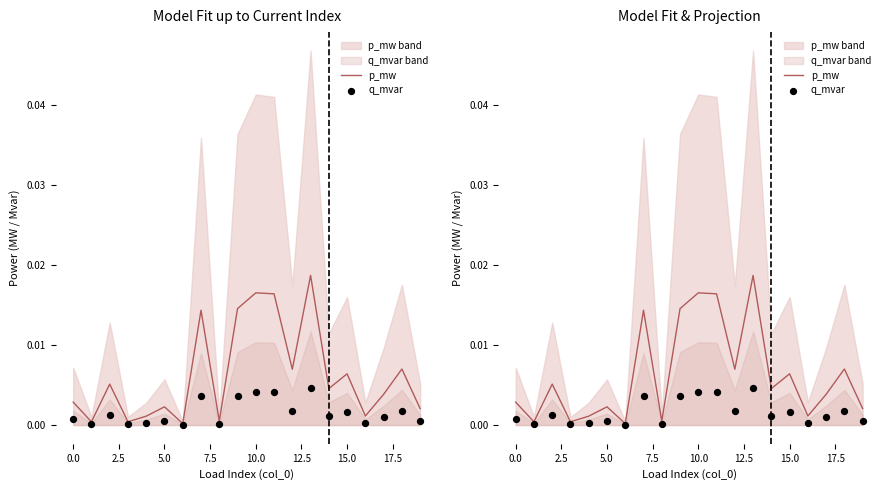

Which series has the widest spread of Y values?

p_mw